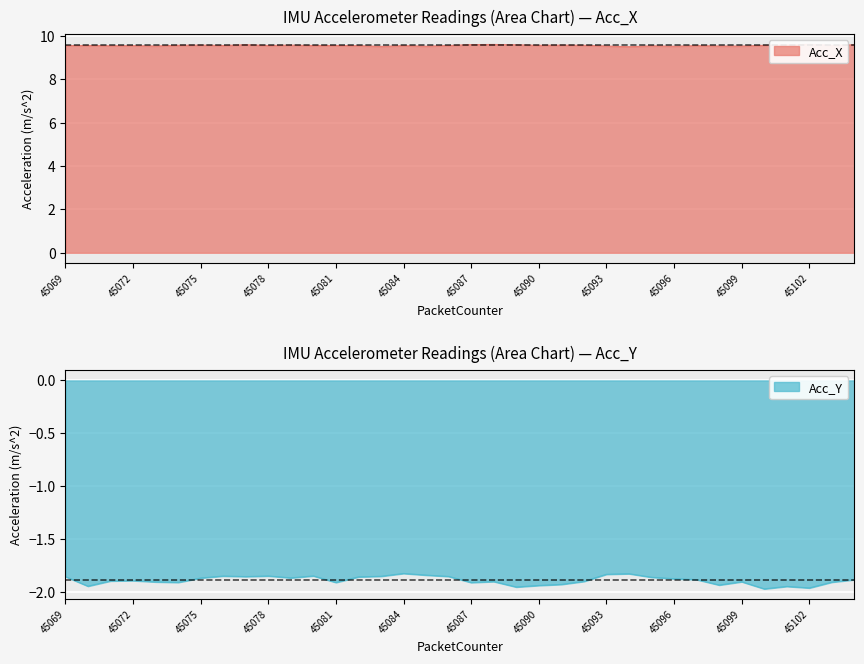

The value of Acc_Y at 45092 is -0.5. True or false?

False